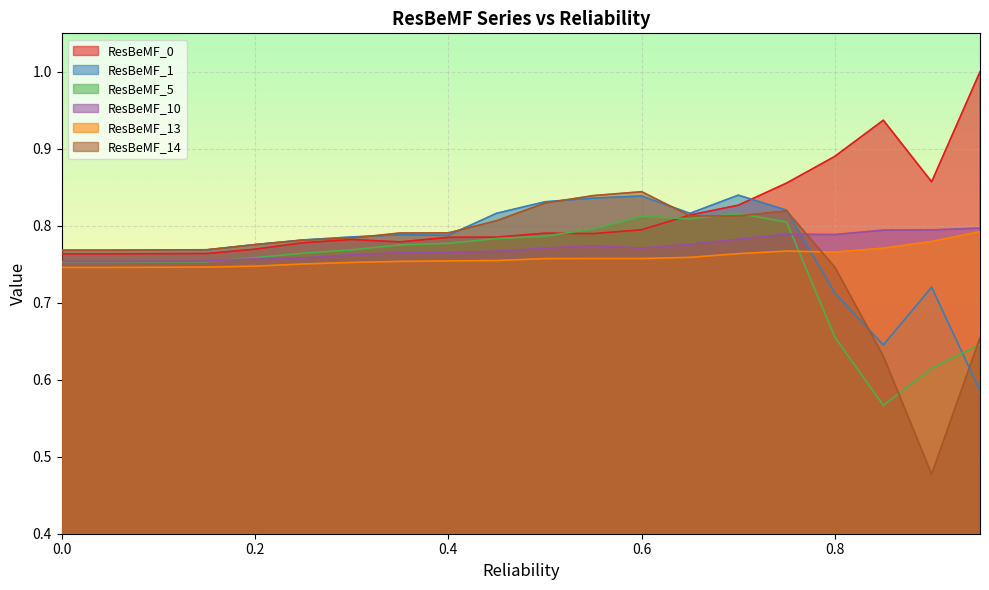

At how many categories does at least one series exceed 0?

19